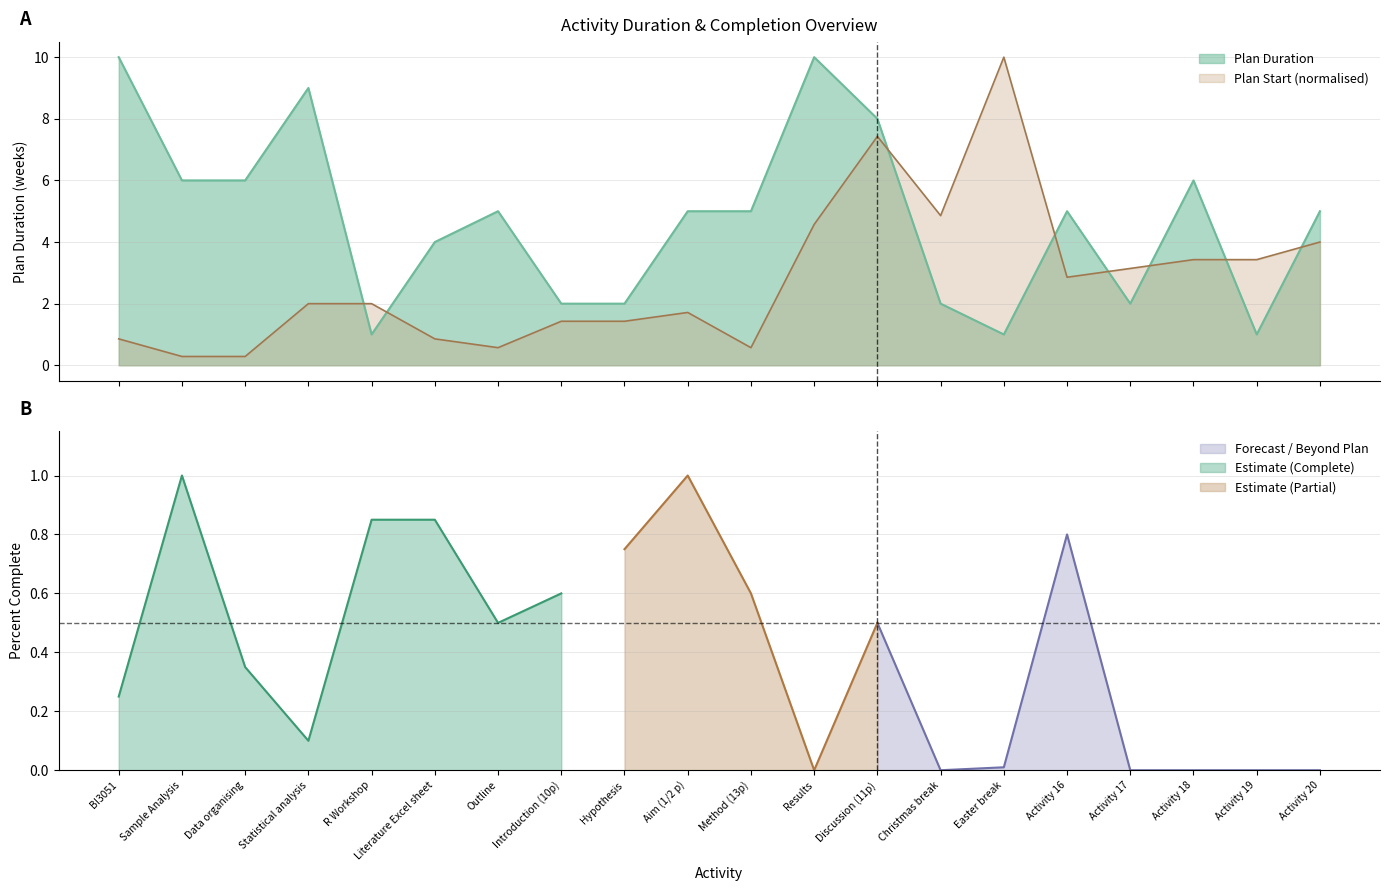

The value of Forecast / Beyond Plan at Activity 19 is 0.0. True or false?

True